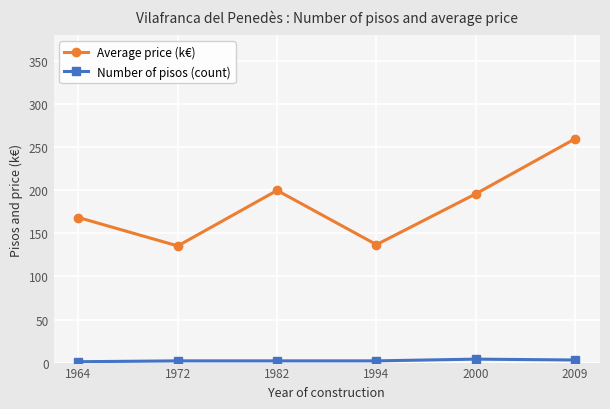

Which series has the largest range (max minus min)?

Average price (k€)